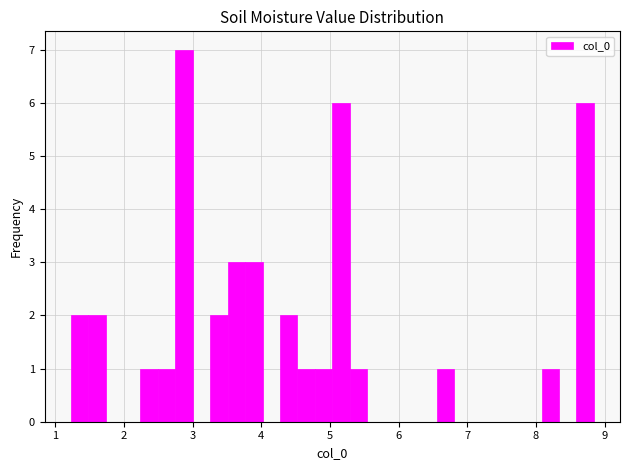

Read against the x-axis, roughly where is the centre of the tallest bar?

2.9